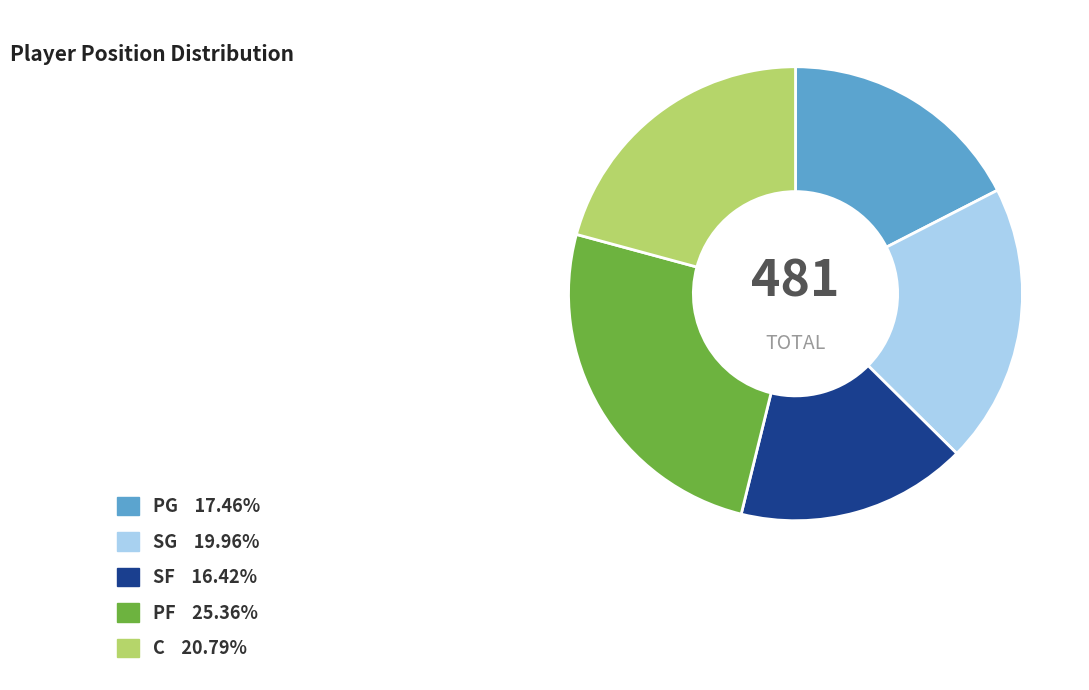

What is the largest slice in the pie chart?

PF